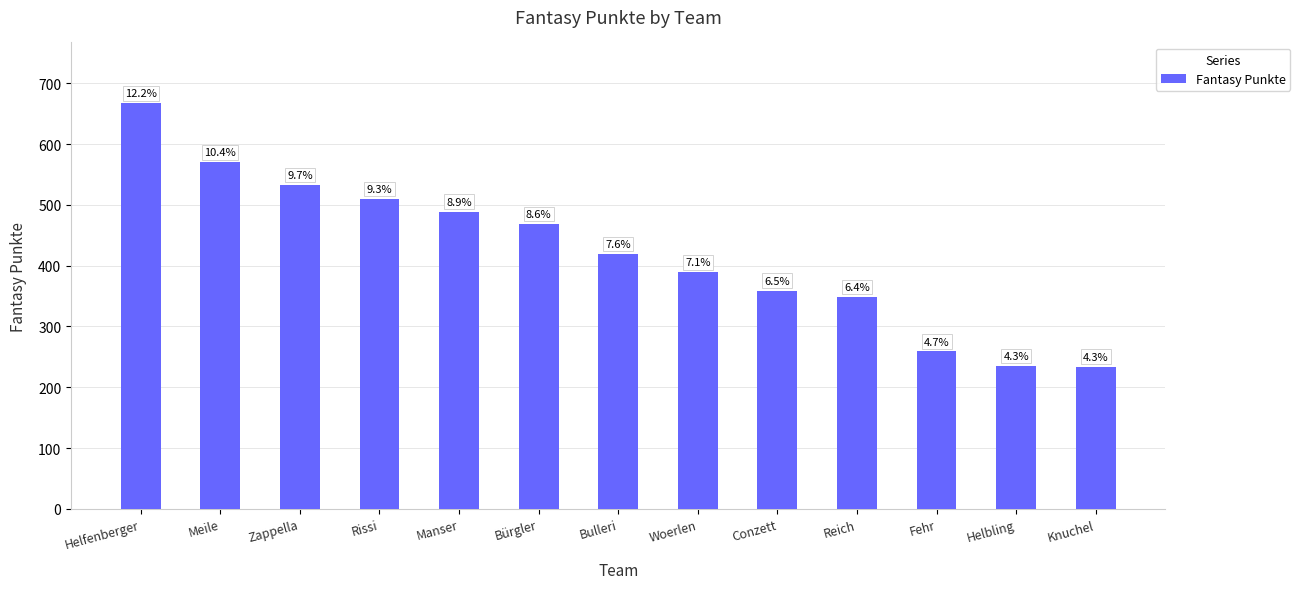

How many bars are there in total?

13